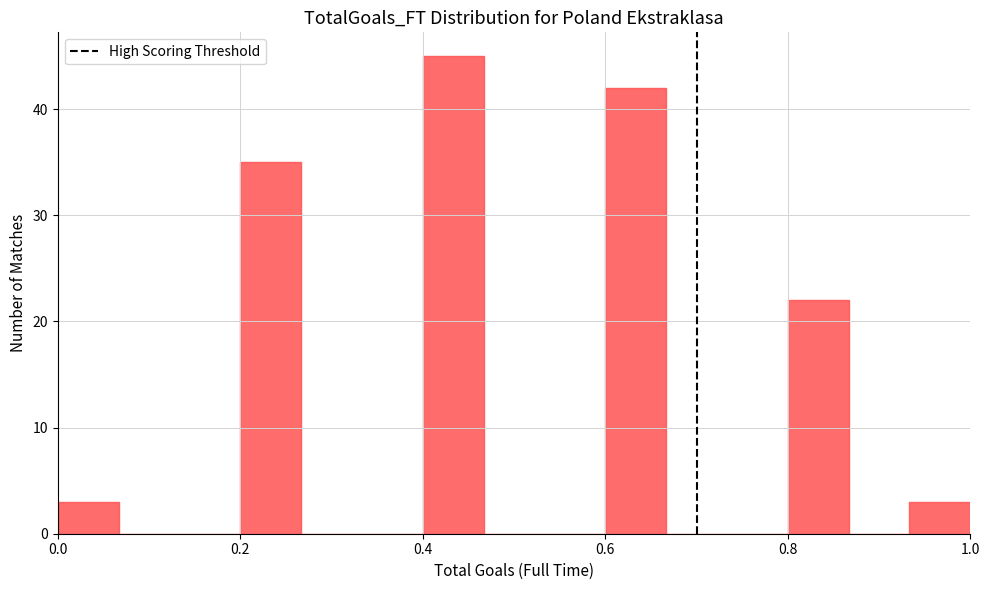

Around what value on the x-axis is the tallest bar? Give the approximate position of its centre, as read against the axis.

0.44